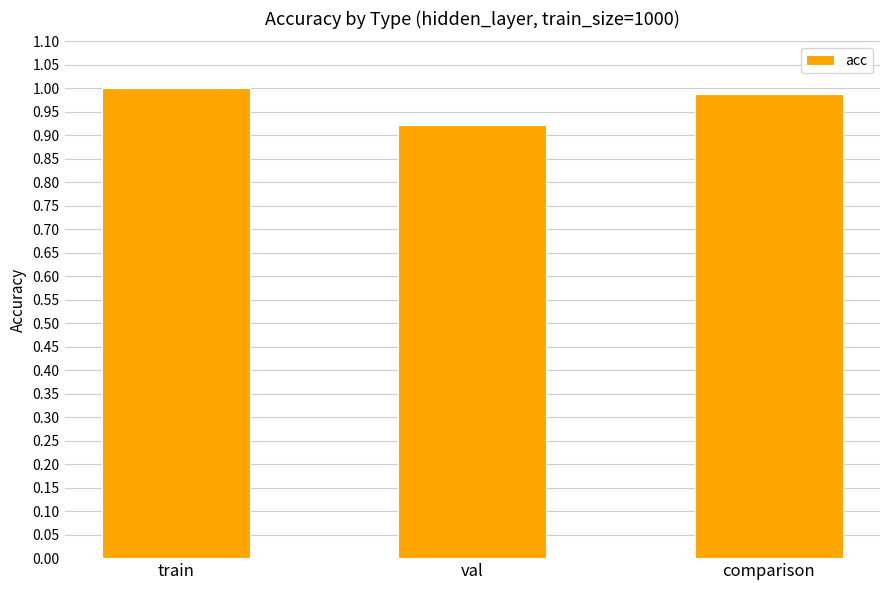

What position from the right is val?

2